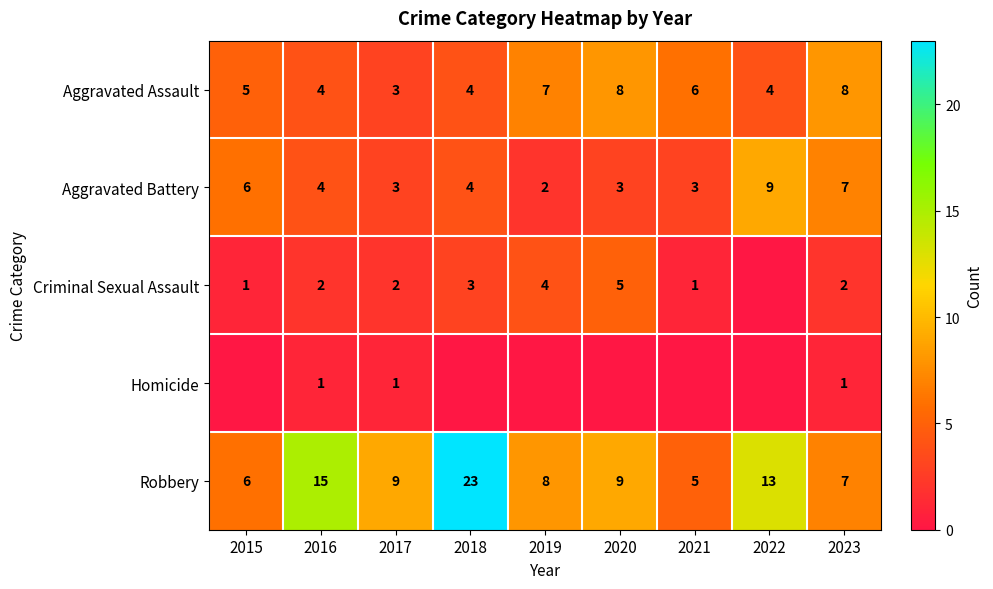

What is the highest value of the Aggravated Battery series?

9